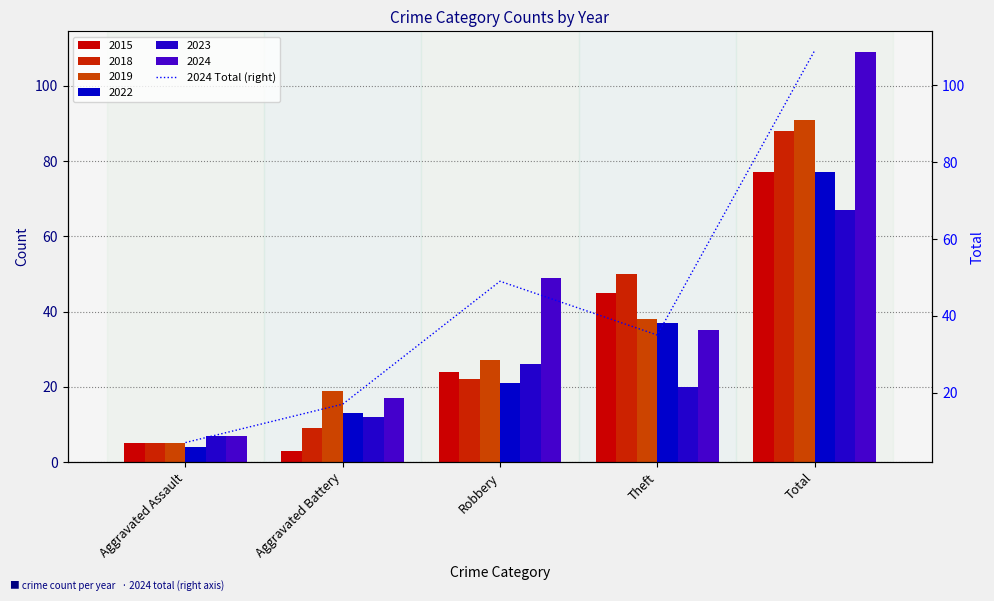

What is the sum of the values at Total and Aggravated Assault?

116